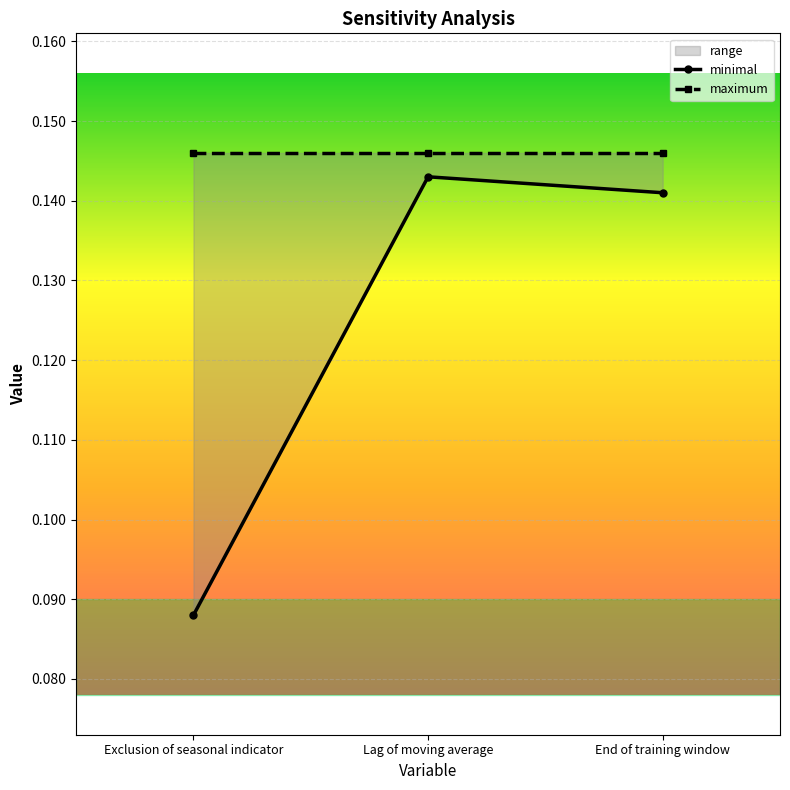

What are all the series names shown in the legend?

minimal, maximum